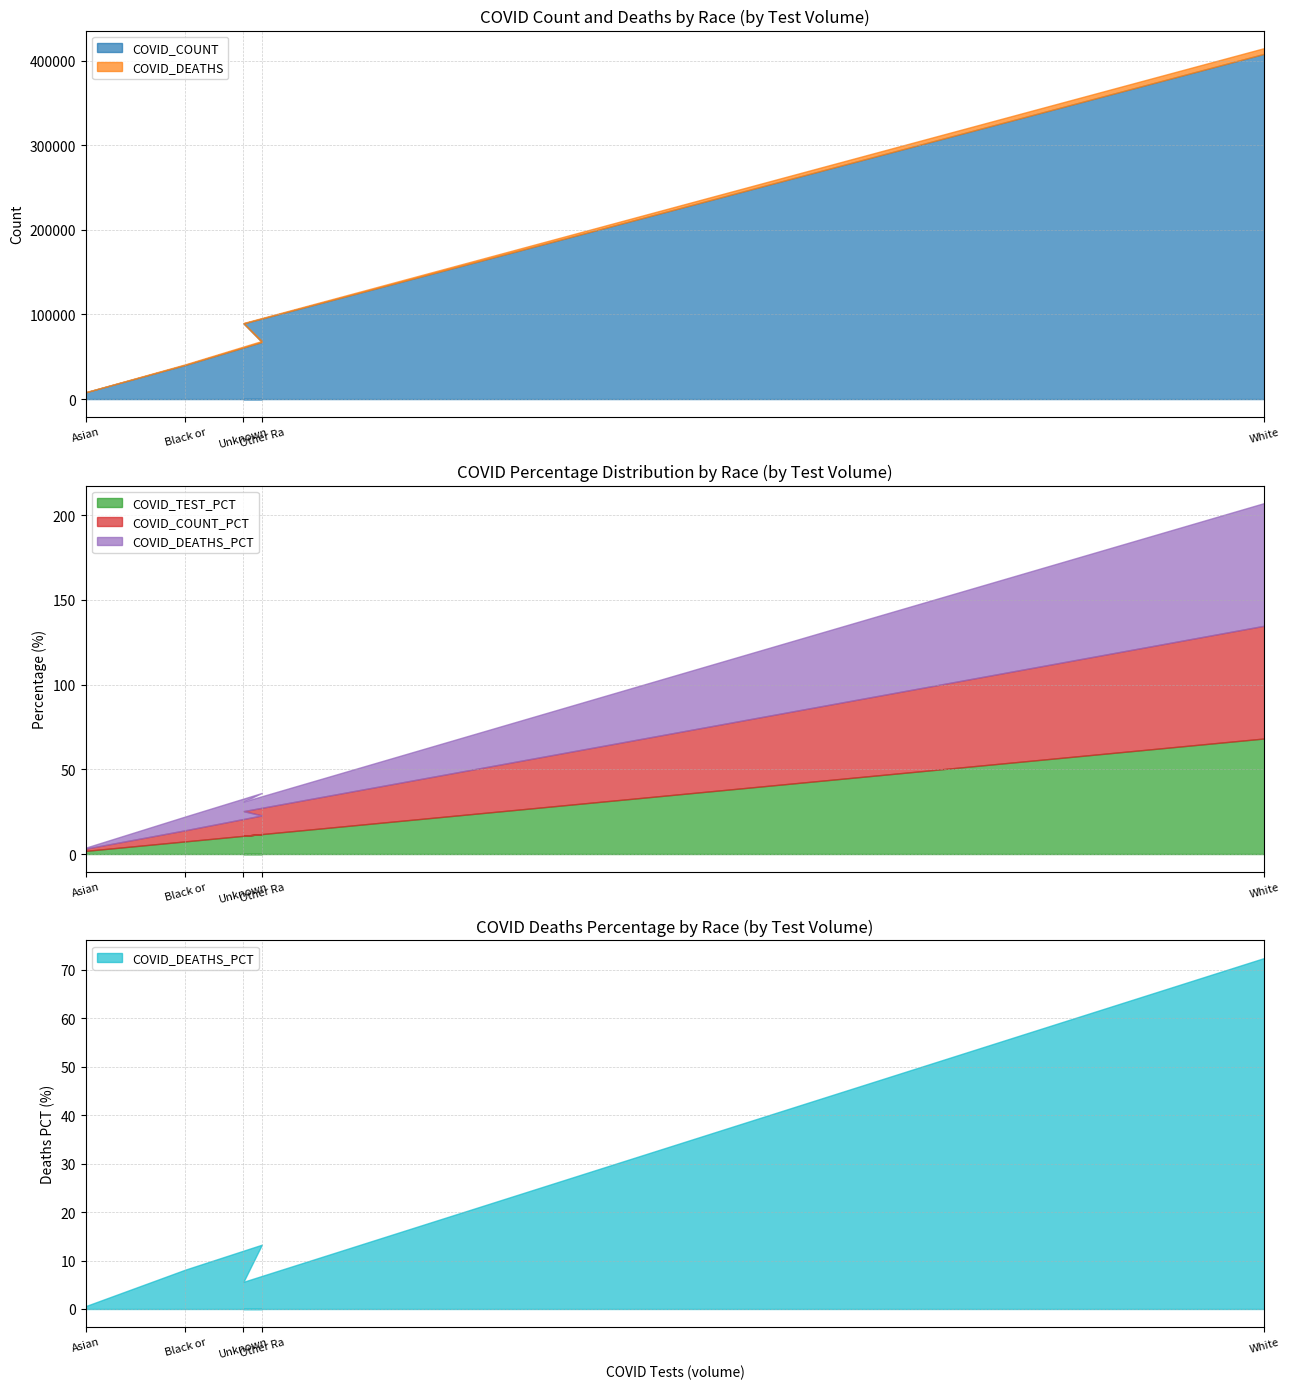

The value of COVID_COUNT at Unknown is 89390.0. True or false?

True